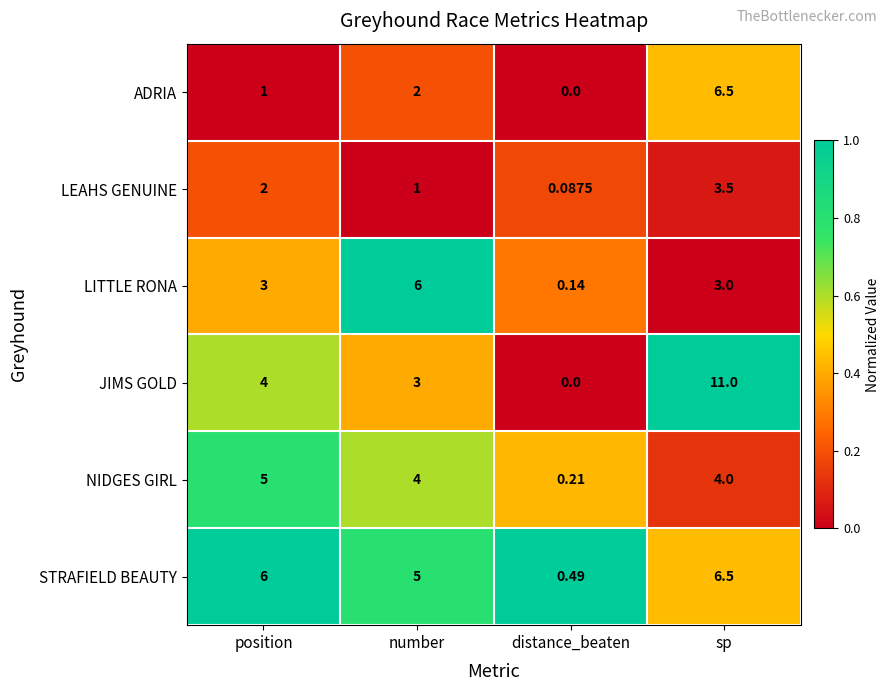

Which label corresponds to the largest value in the chart?

sp